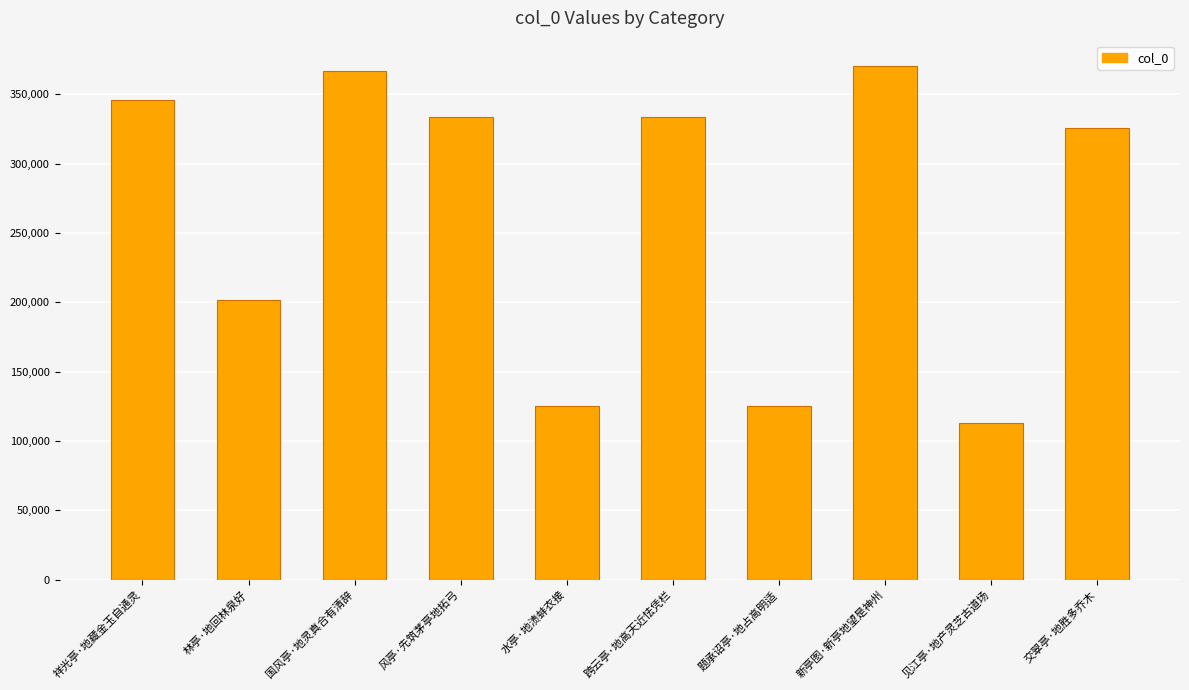

True or false: the data shows 166669 at 新亭图·新亭地望是神州.

False